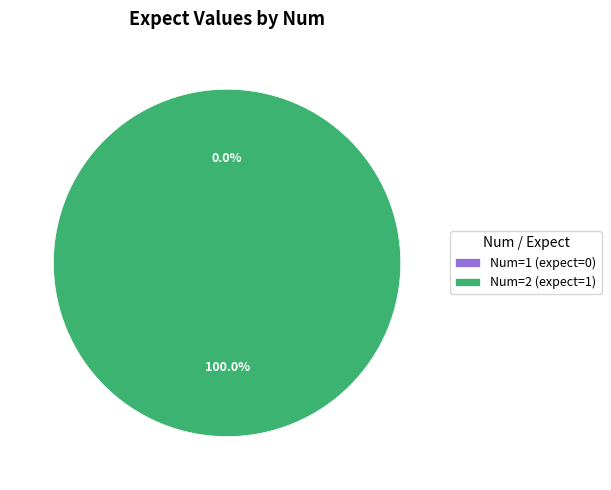

What is the smallest slice in the pie chart?

1